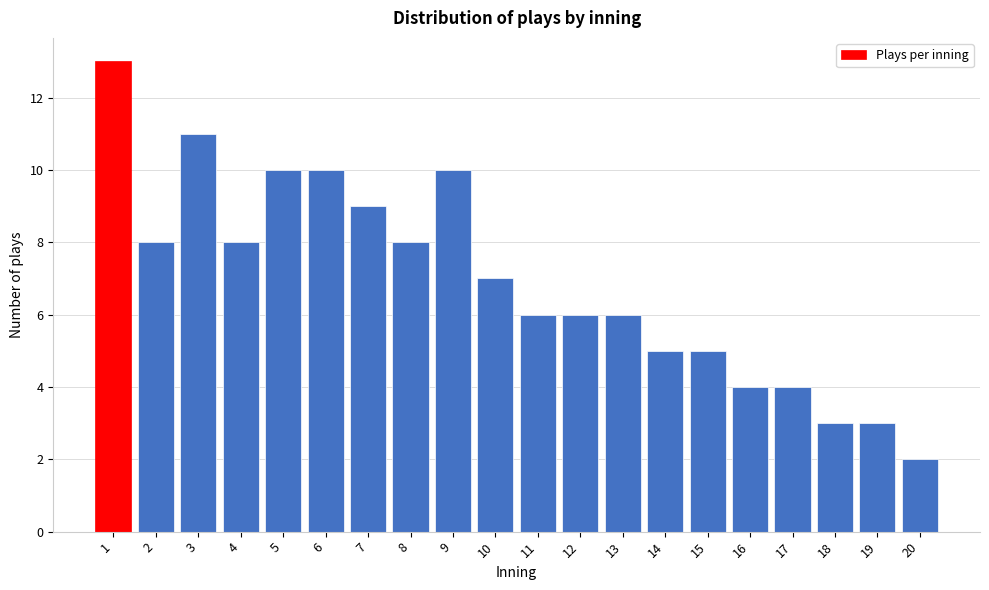

Reading left to right, list all the values displayed in this chart.

13	8	11	8	10	10	9	8	10	7	6	6	6	5	5	4	4	3	3	2